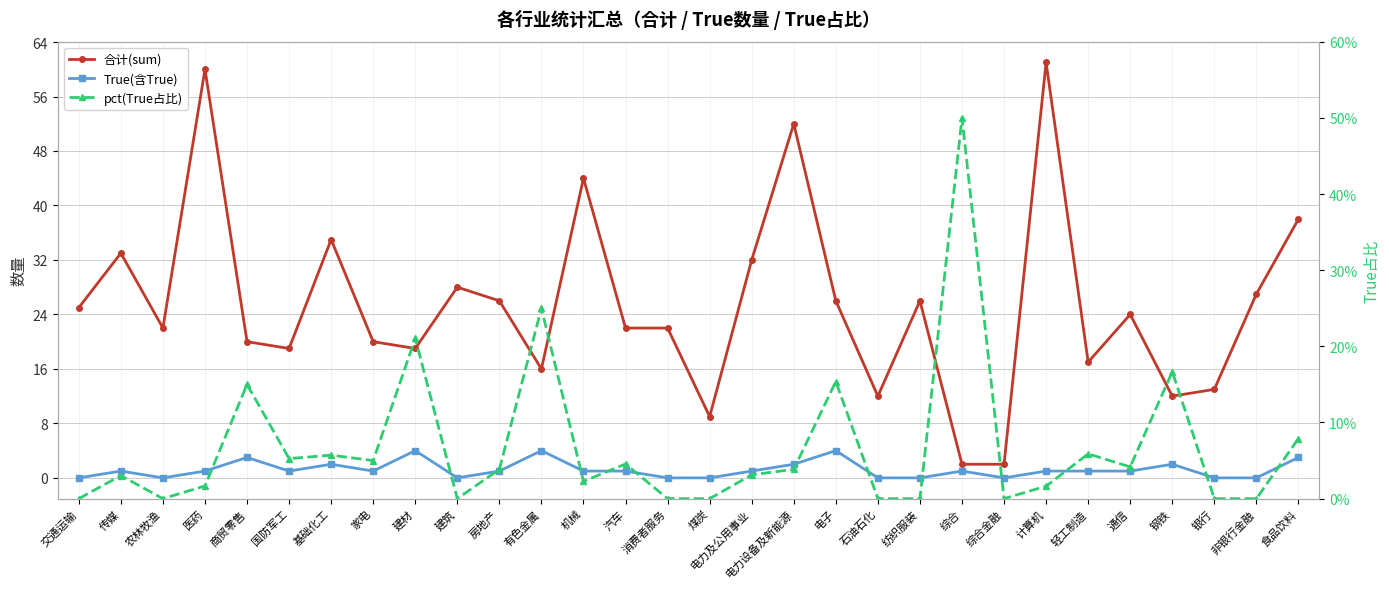

True or false: 合计(sum) has more than 2 interior local peaks.

True